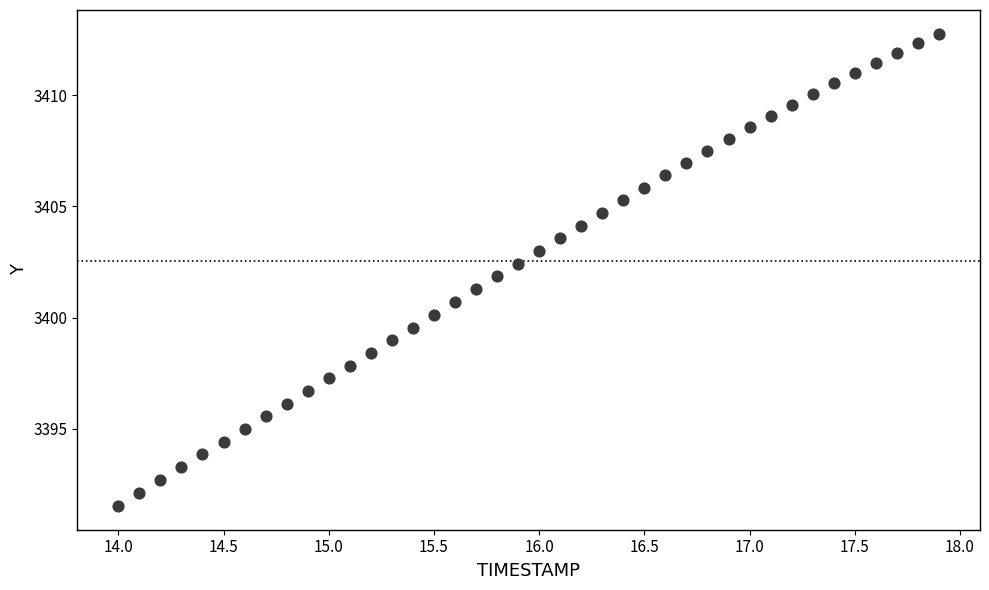

What is the range of X values (max minus min)?

3.9